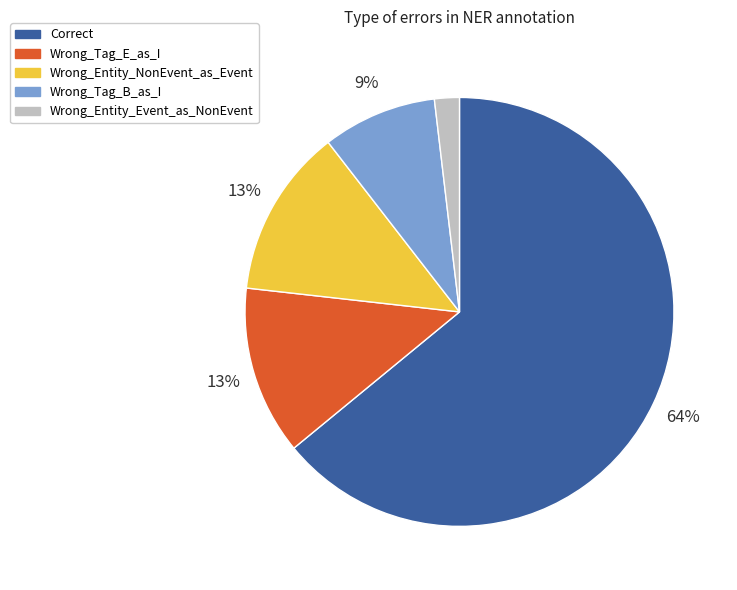

How many segments does this pie chart have?

5